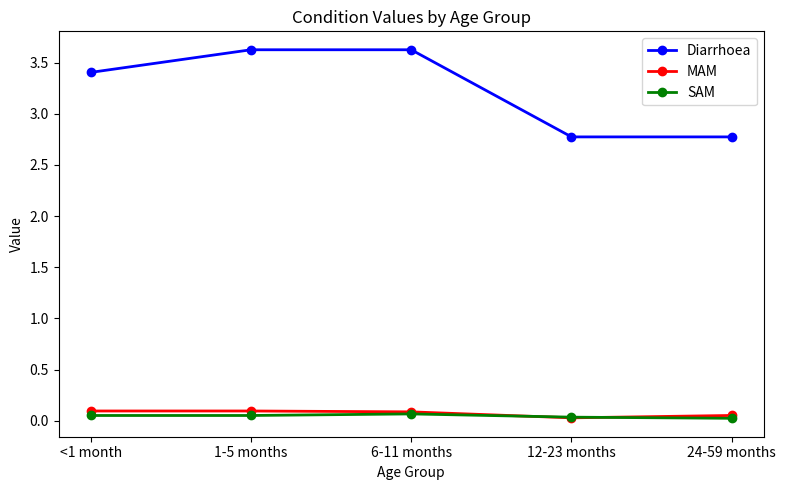

What is the label of the 2nd point from the right?

12-23 months